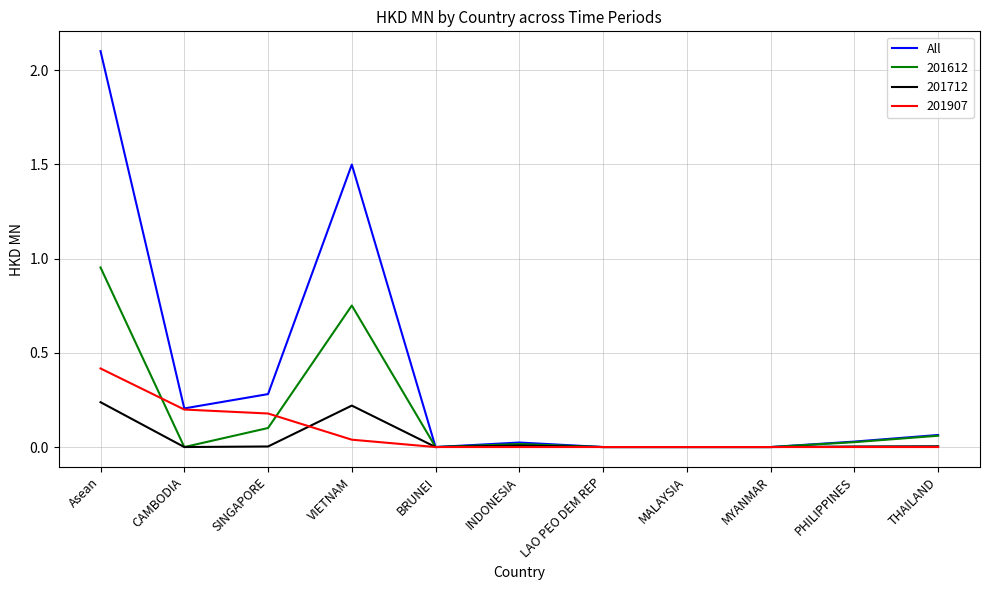

Which series has the largest range (max minus min)?

All